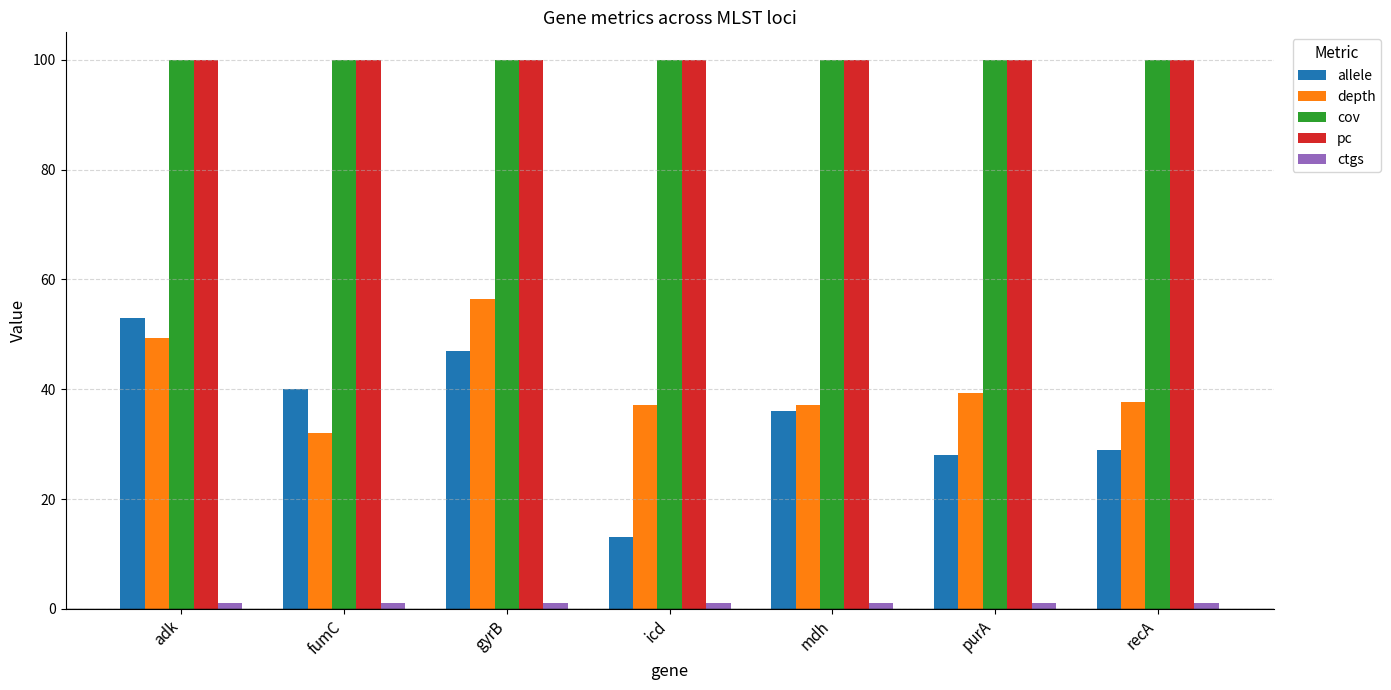

The value of allele at icd is 18.3. True or false?

False